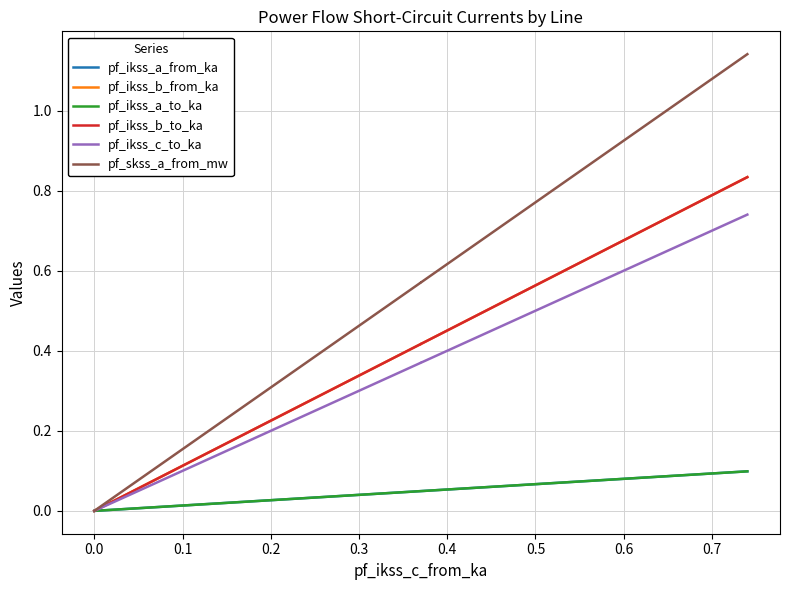

Does the chart have visible grid lines?

Yes